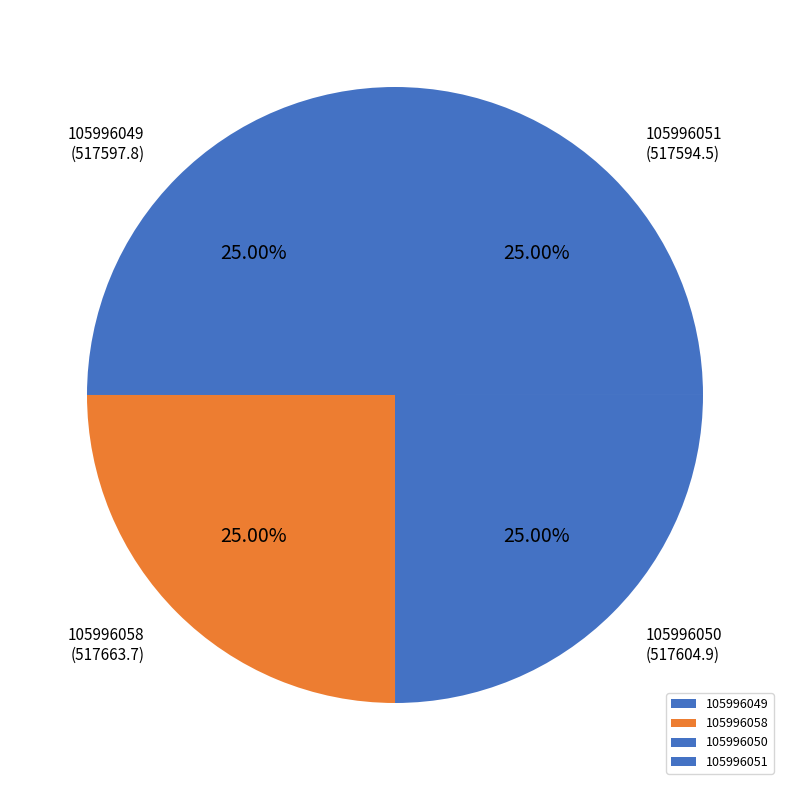

Is it true that 105996049 is 31% of the pie?

False